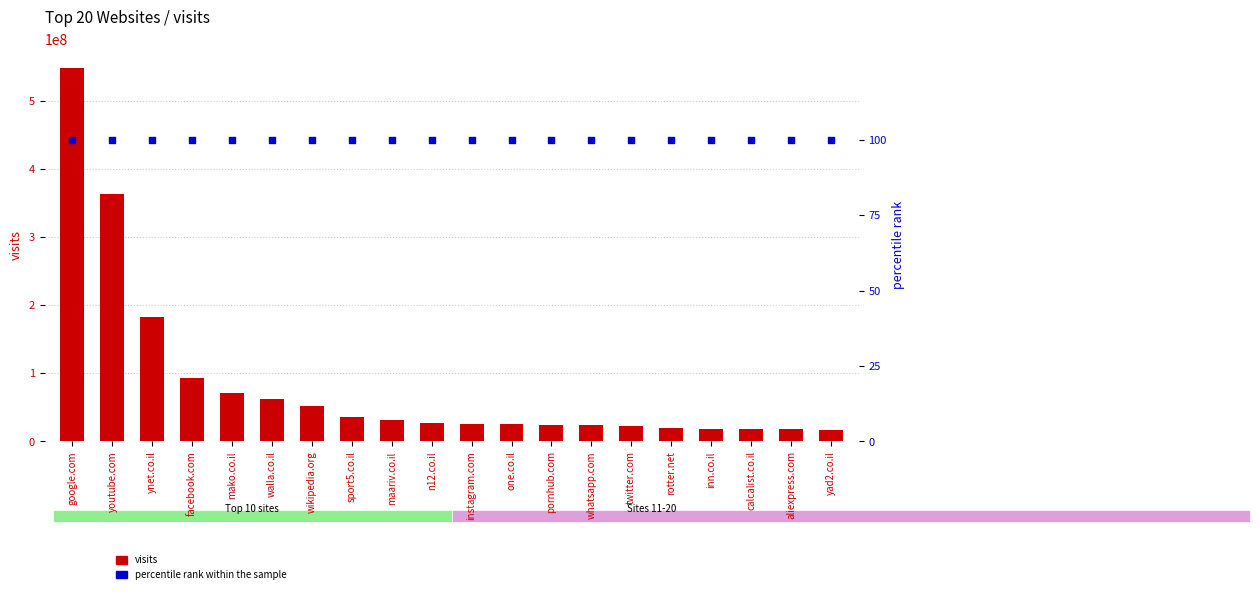

What are all the series names shown in the legend?

visits, percentile rank within the sample